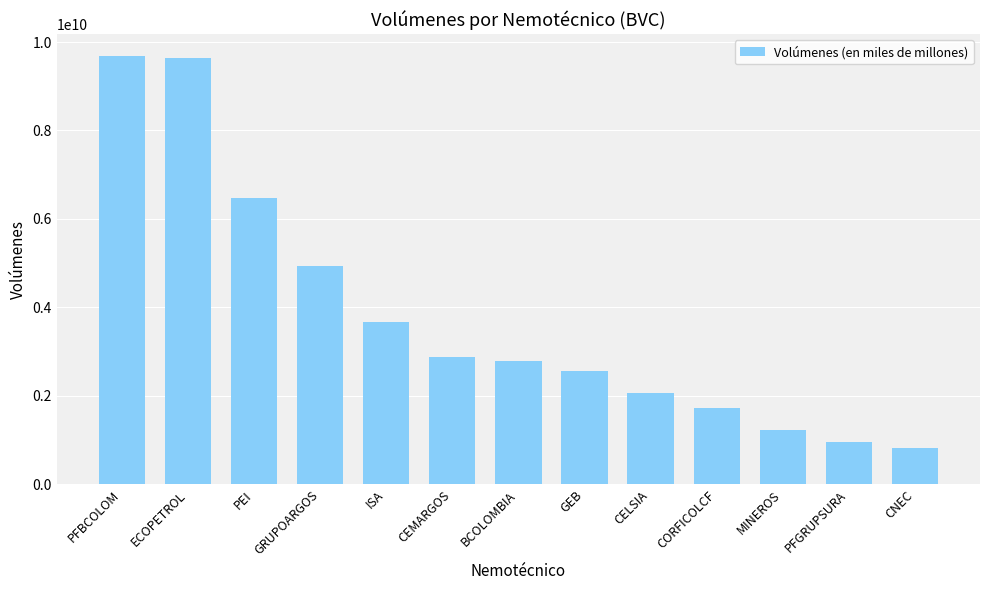

What is the minimum value shown in the chart?

816517740